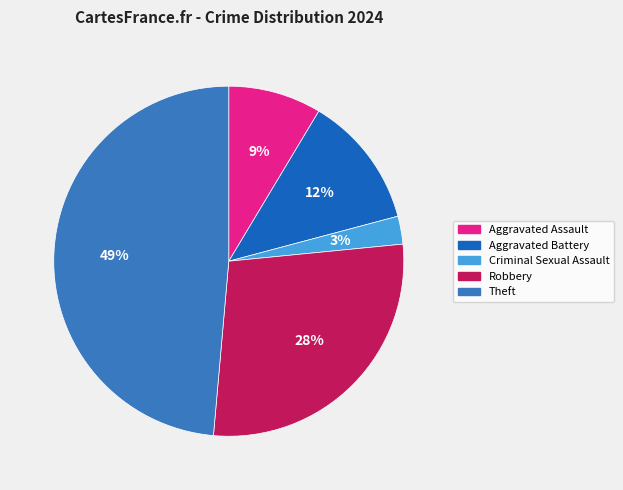

Which has a higher value, Theft or Robbery?

Theft